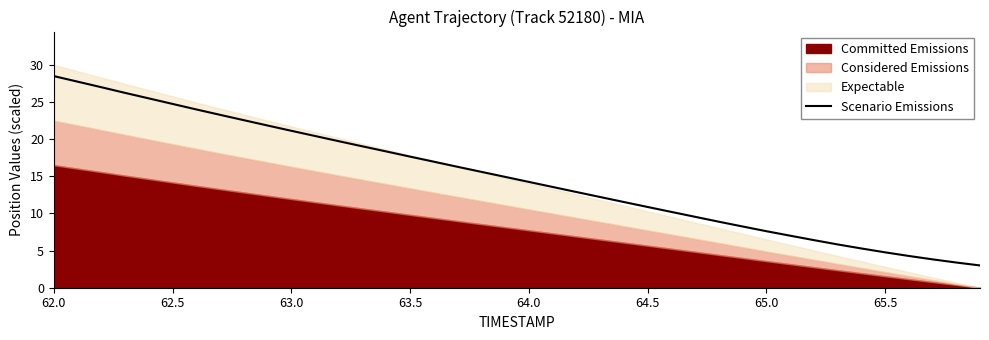

What is the lowest value of the Scenario Emissions series?

3.0